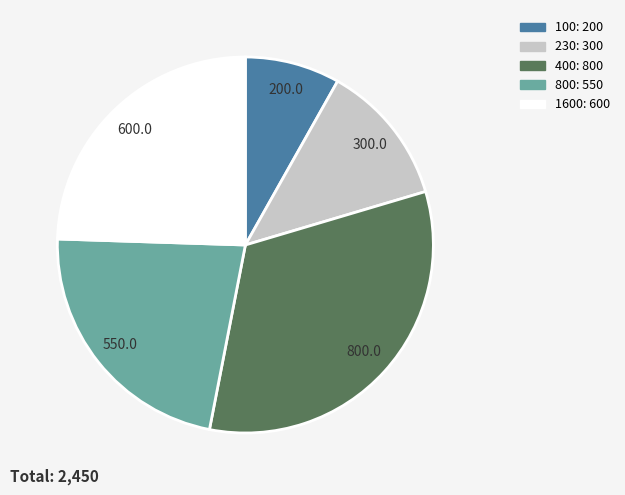

The 1600 slice represents 24% of the pie. True or false?

True